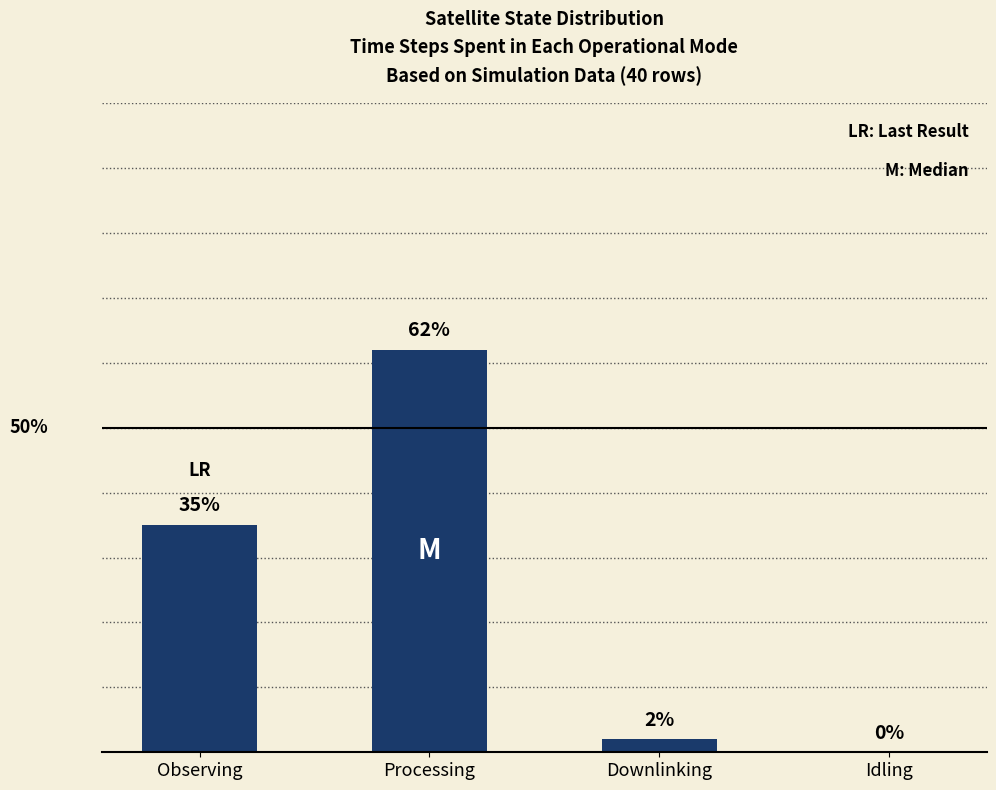

Which category has the highest value across all series?

Processing